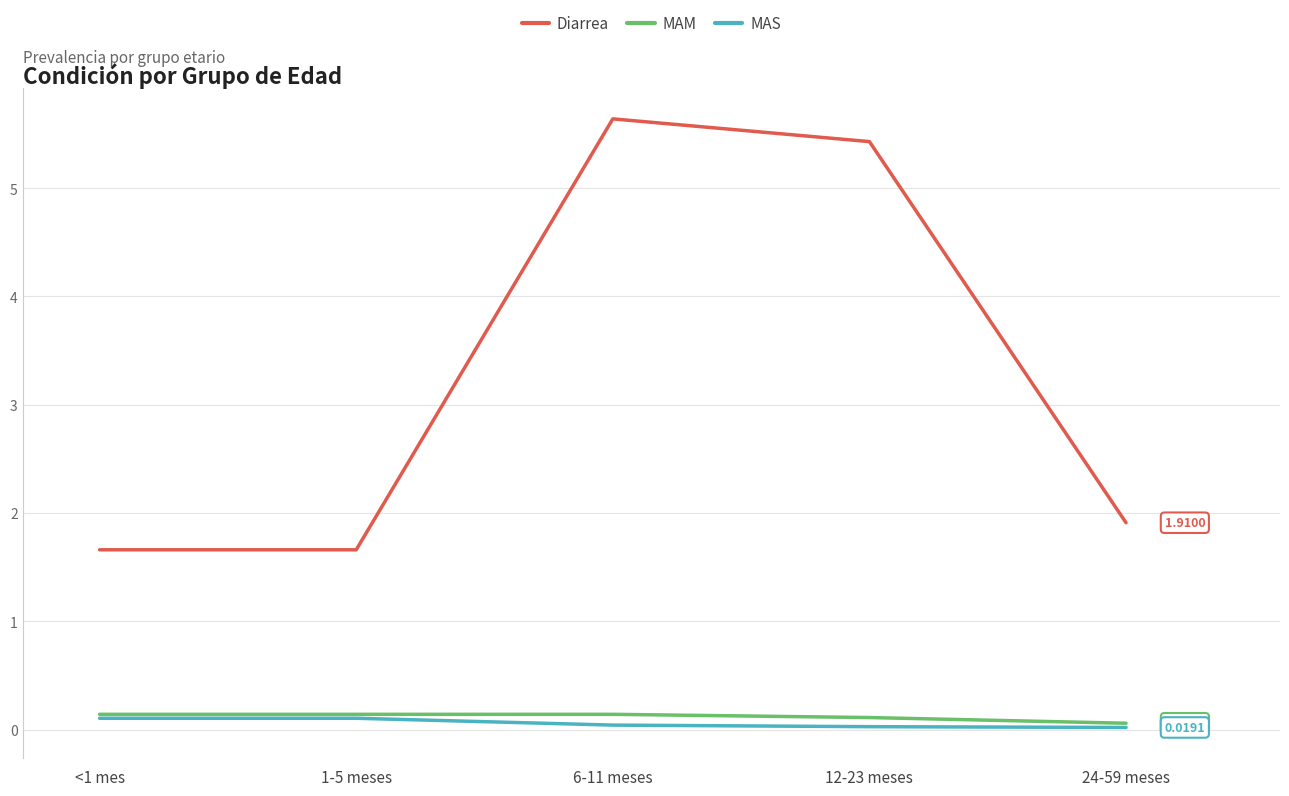

True or false: Diarrea and MAM cross at least once.

False